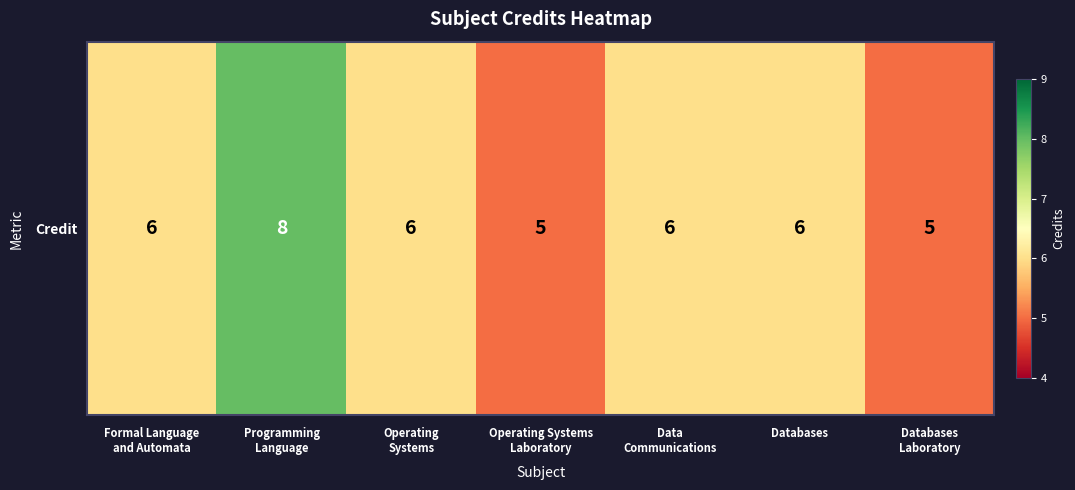

How many data points does each series have?

7